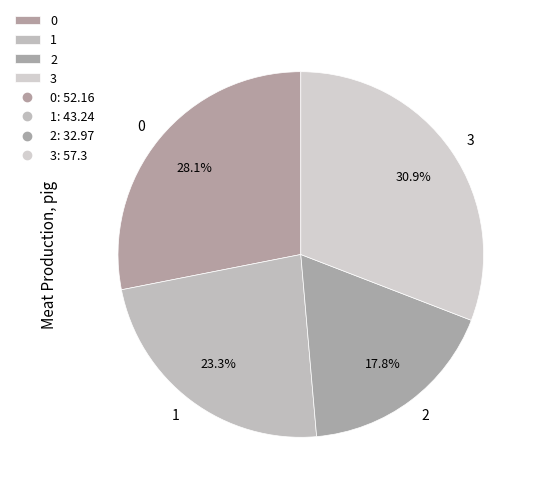

Does 2 account for over 50% of the chart?

No